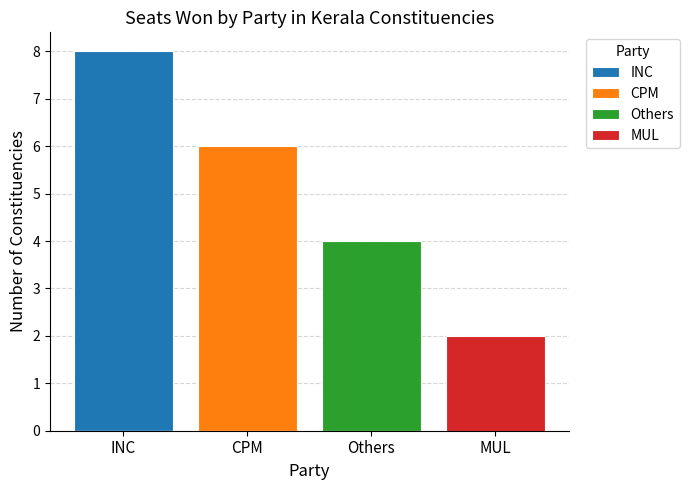

List the series in order of their overall mean, lowest first.

MUL, Others, CPM, INC